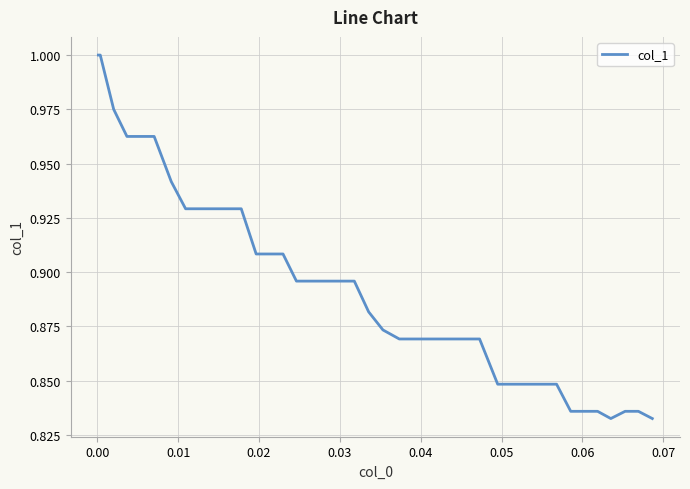

Is this an area chart (filled region under the line)?

No